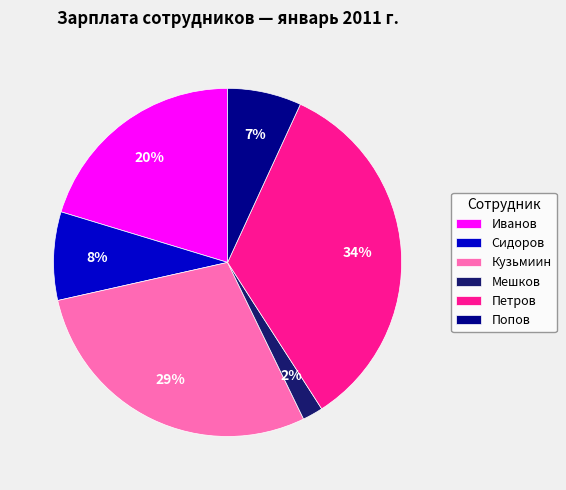

To the nearest percent, what is the difference between the Мешков and Сидоров slice percentages?

6%